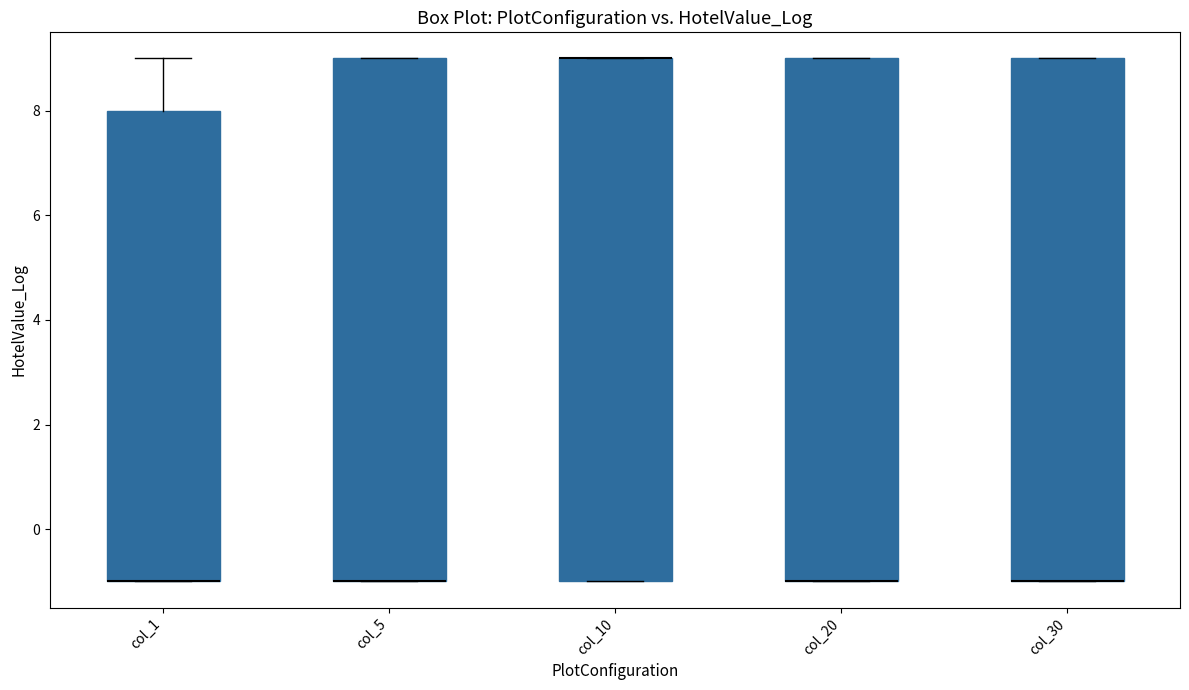

Reading left to right, read every box against the y-axis: the position of its median line, the range the box covers, and the ends of its whiskers. The values are not printed on the chart, so give them approximately, as read against the axis.

col_1: median -1 (drawn on the box's lower edge), box -1 to 8, whiskers -1 to 9
col_5: median -1 (drawn on the box's lower edge), box -1 to 9, whiskers -1 to 9
col_10: median 9 (drawn on the box's upper edge), box -1 to 9, whiskers -1 to 9
col_20: median -1 (drawn on the box's lower edge), box -1 to 9, whiskers -1 to 9
col_30: median -1 (drawn on the box's lower edge), box -1 to 9, whiskers -1 to 9